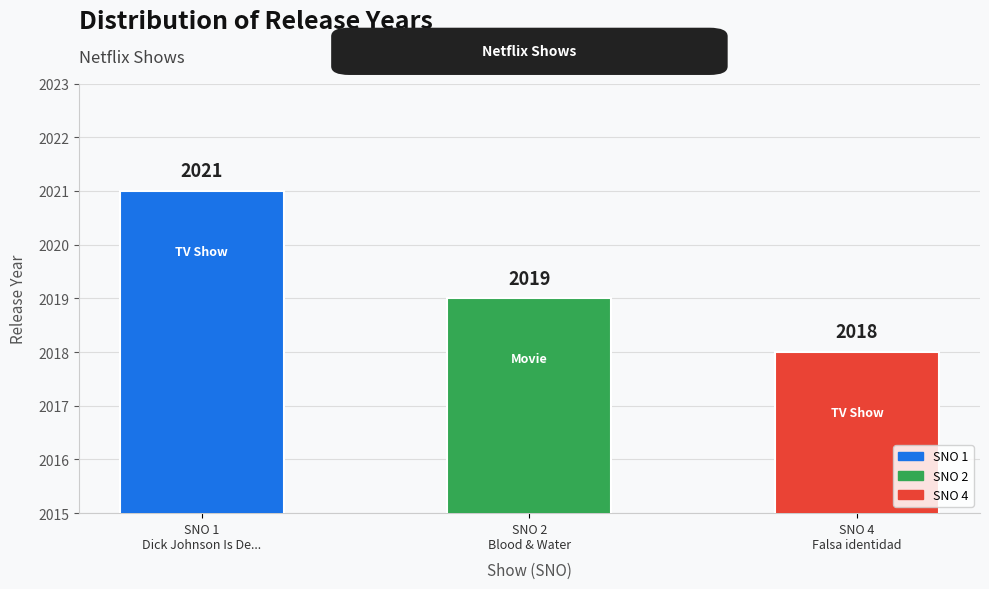

Which category has the lowest value across all series?

SNO 4
Falsa identidad